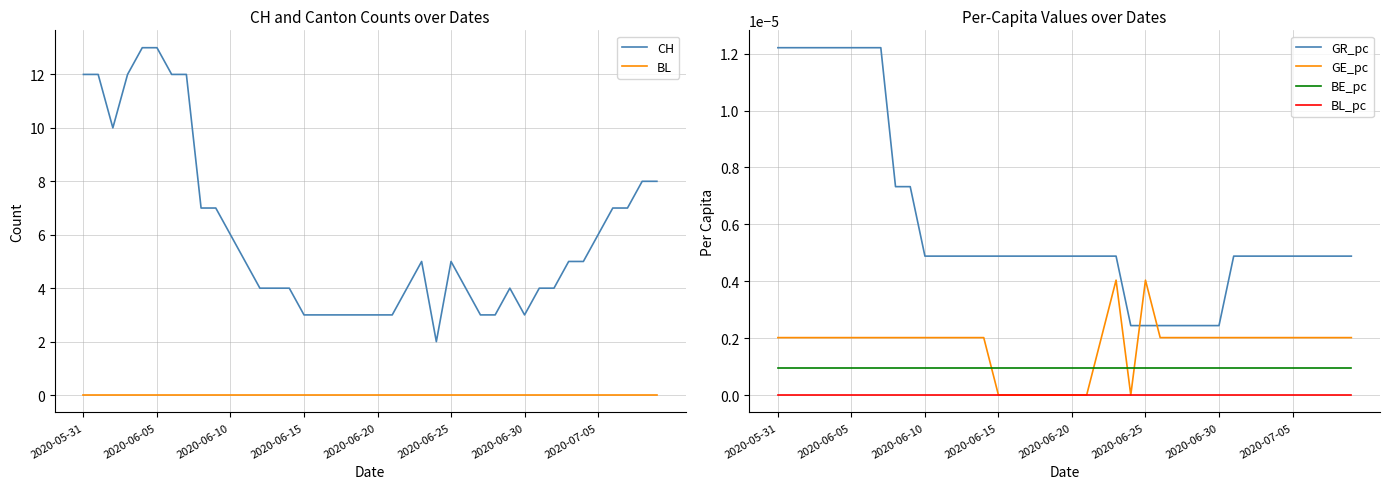

True or false: BL_pc and GR_pc intersect in this chart.

False